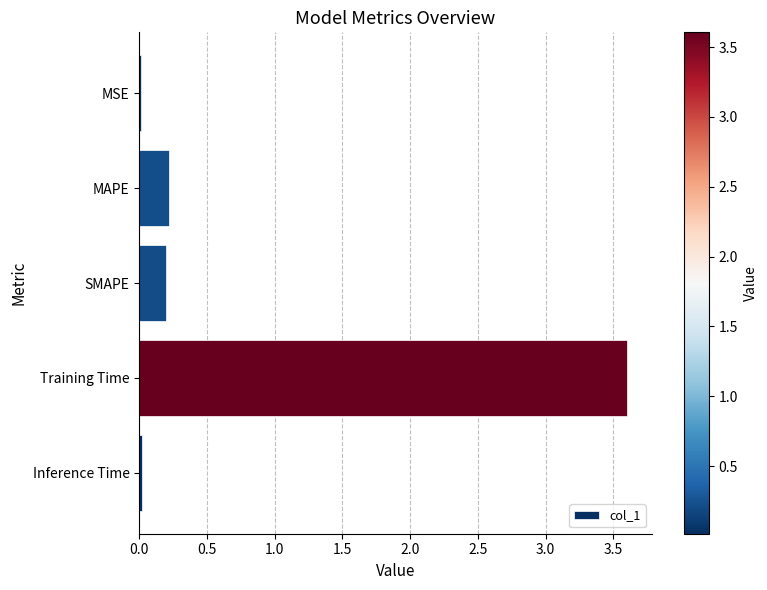

What is the label of the 2nd bar from the top?

MAPE